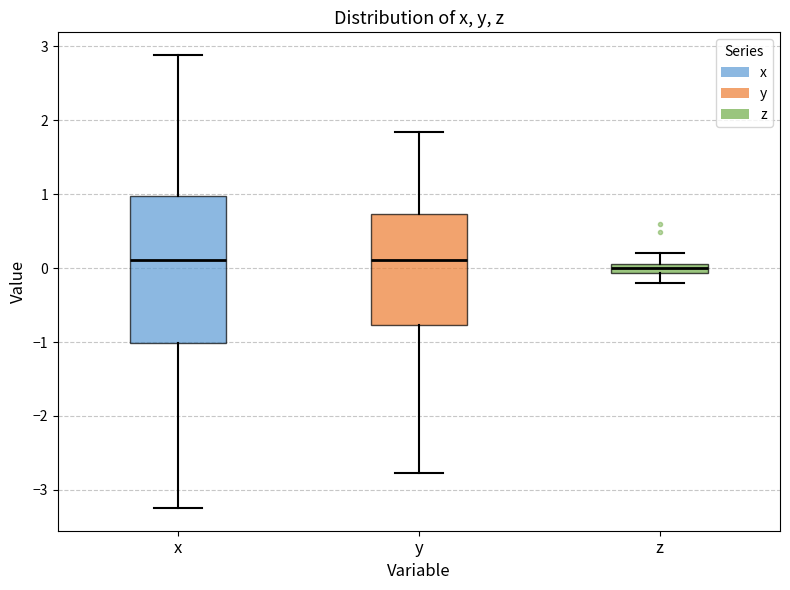

Comparing the boxes themselves (not the whiskers), which one is the tallest?

x